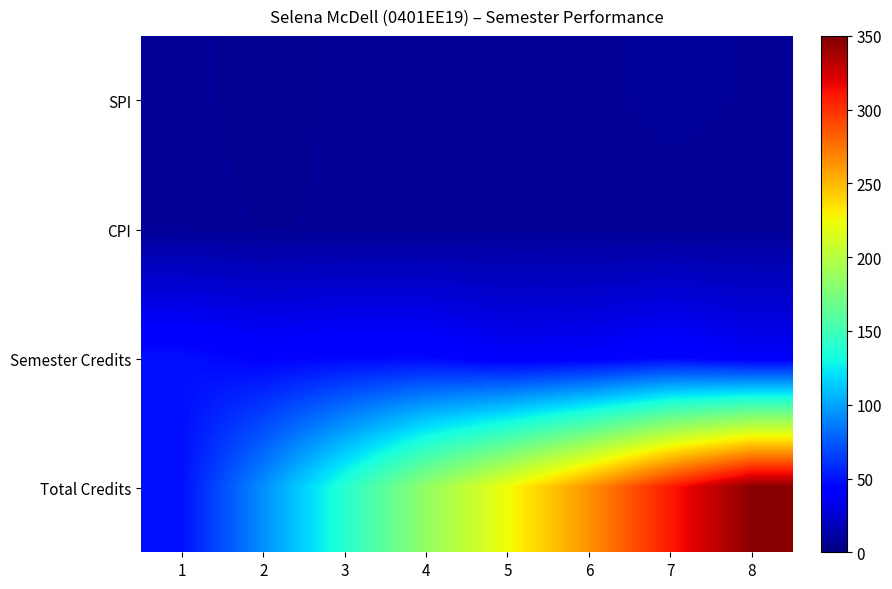

Reading left to right, list all the values displayed in this chart.

SPI: 1=7.7	2=5.7	3=7.4	4=7.3	5=7.9	6=7.7	7=8.6	8=8.0
CPI: 1=7.7	2=6.8	3=7.0	4=7.1	5=7.2	6=7.3	7=7.5	8=7.5
Semester Credits: 1=49.0	2=44.0	3=46.0	4=46.0	5=39.0	6=40.0	7=45.0	8=38.0
Total Credits: 1=49.0	2=93.0	3=139.0	4=185.0	5=224.0	6=264.0	7=309.0	8=347.0